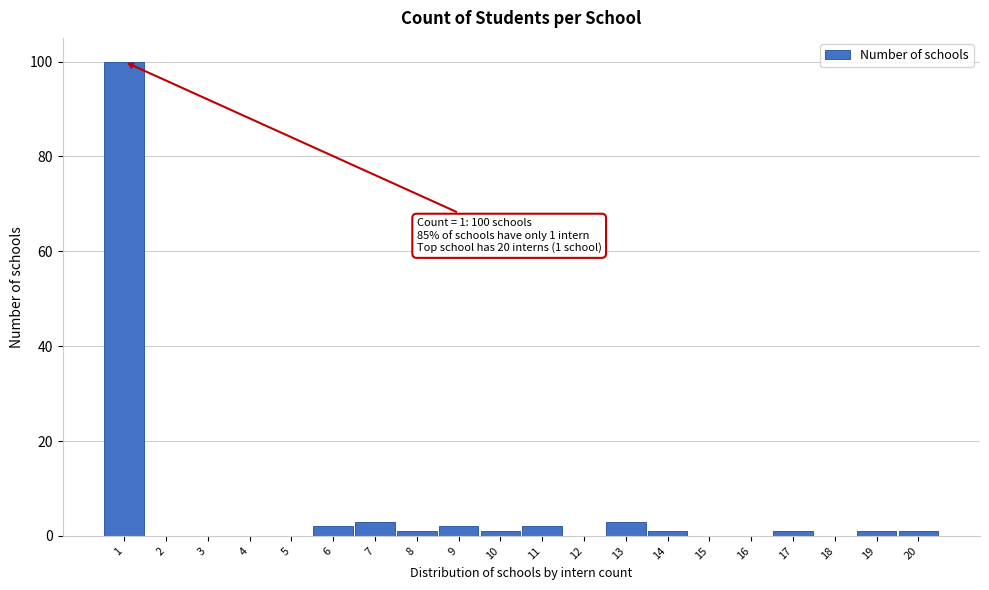

Over which range of the x-axis is the bar tallest?

0.5 to 1.5